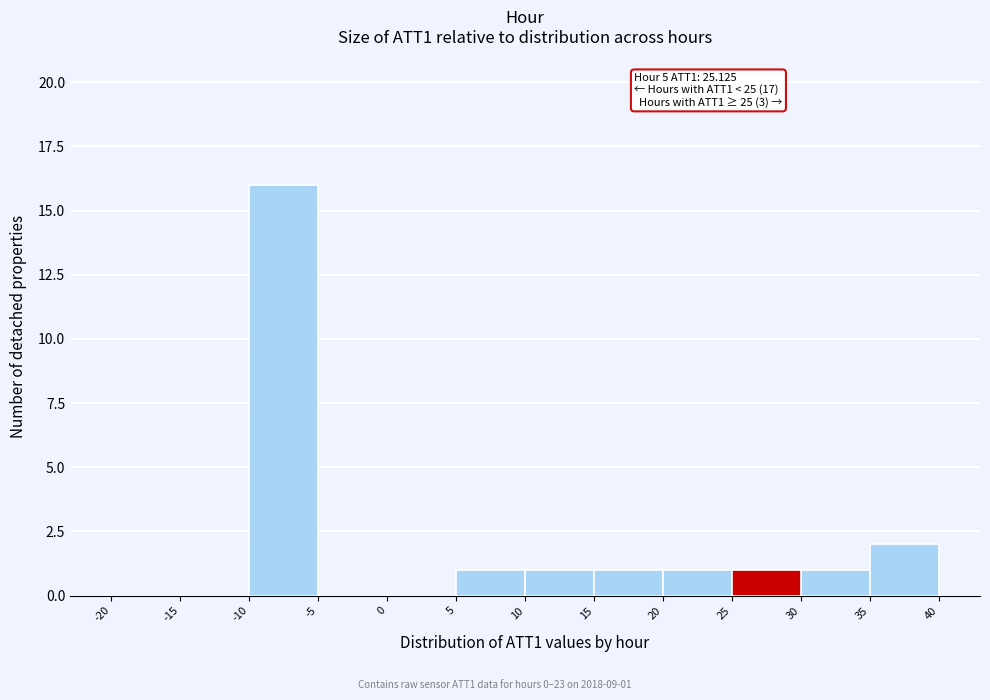

Which range on the x-axis has the tallest bar?

-10 to -5